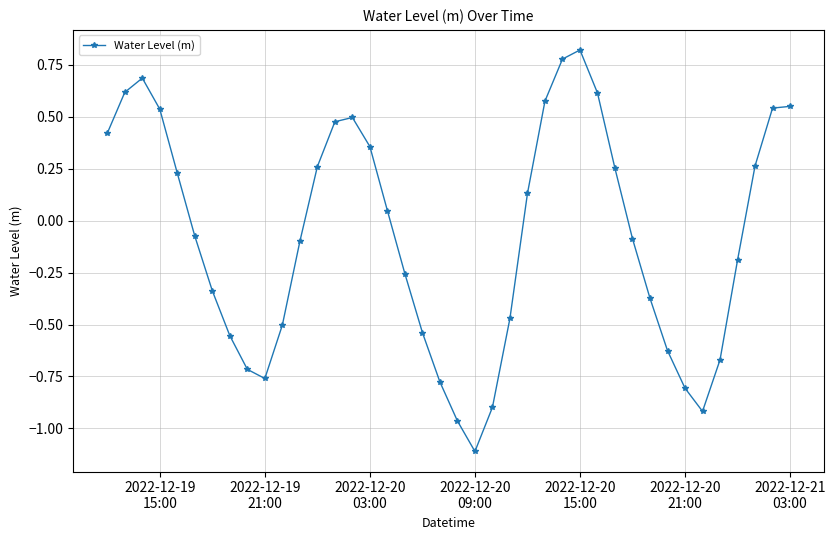

True or false: there are more than 0 points higher than both neighbors.

True